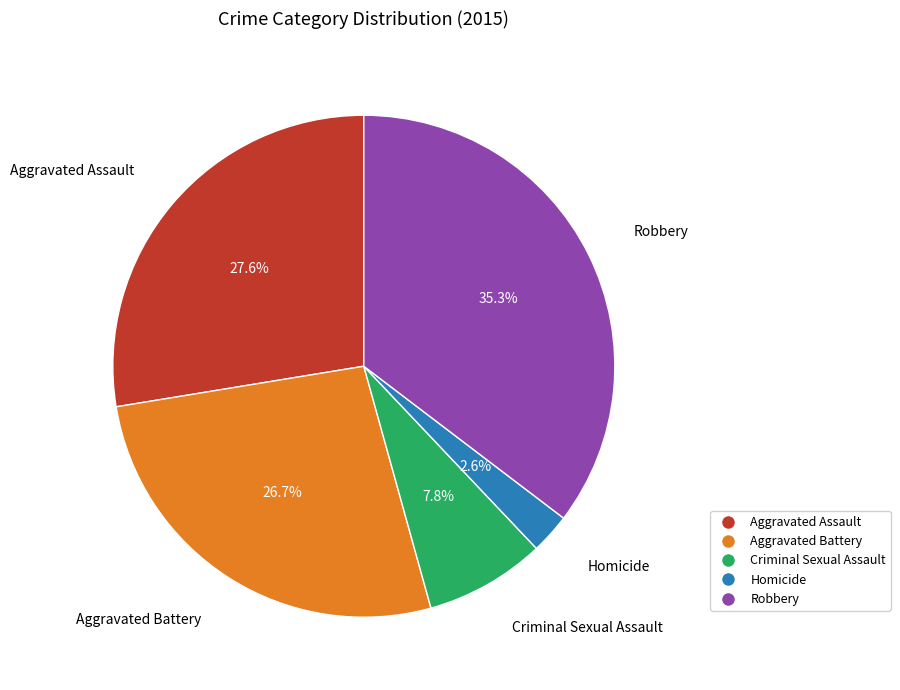

Which slice is the largest?

Robbery